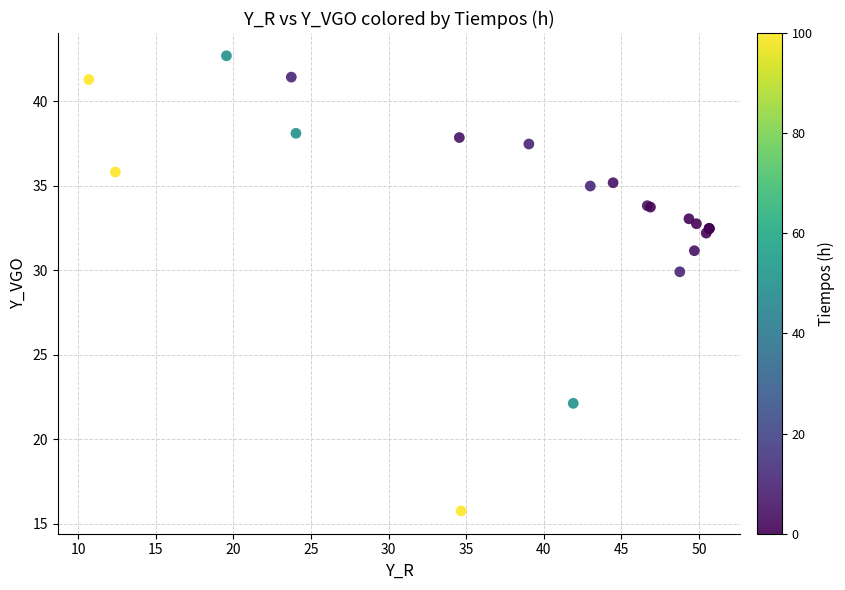

What Y value in the scatter plot is closest to 29?

29.9